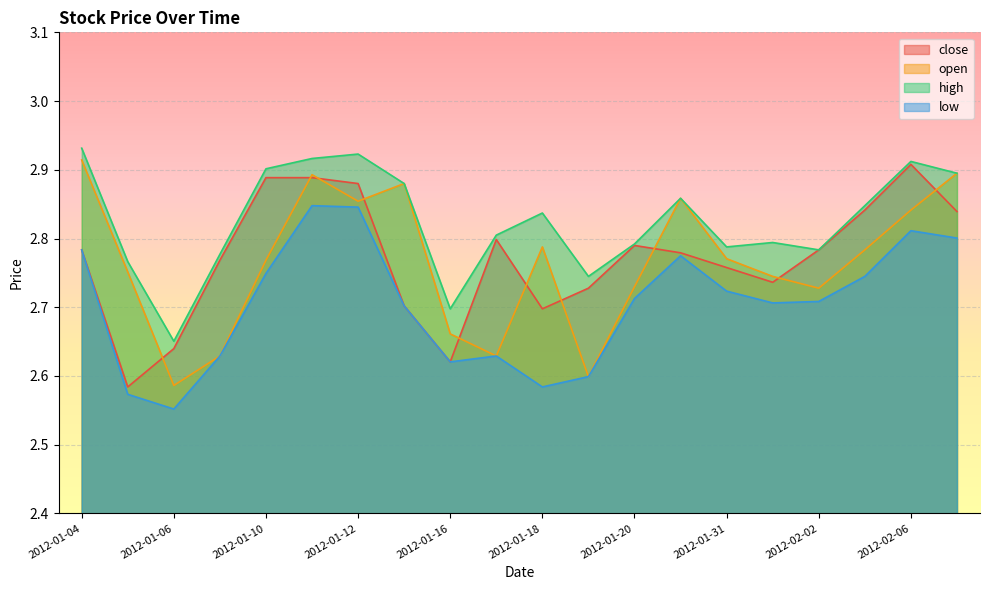

What is the spread (max minus min) of values at 2012-01-12?

0.1